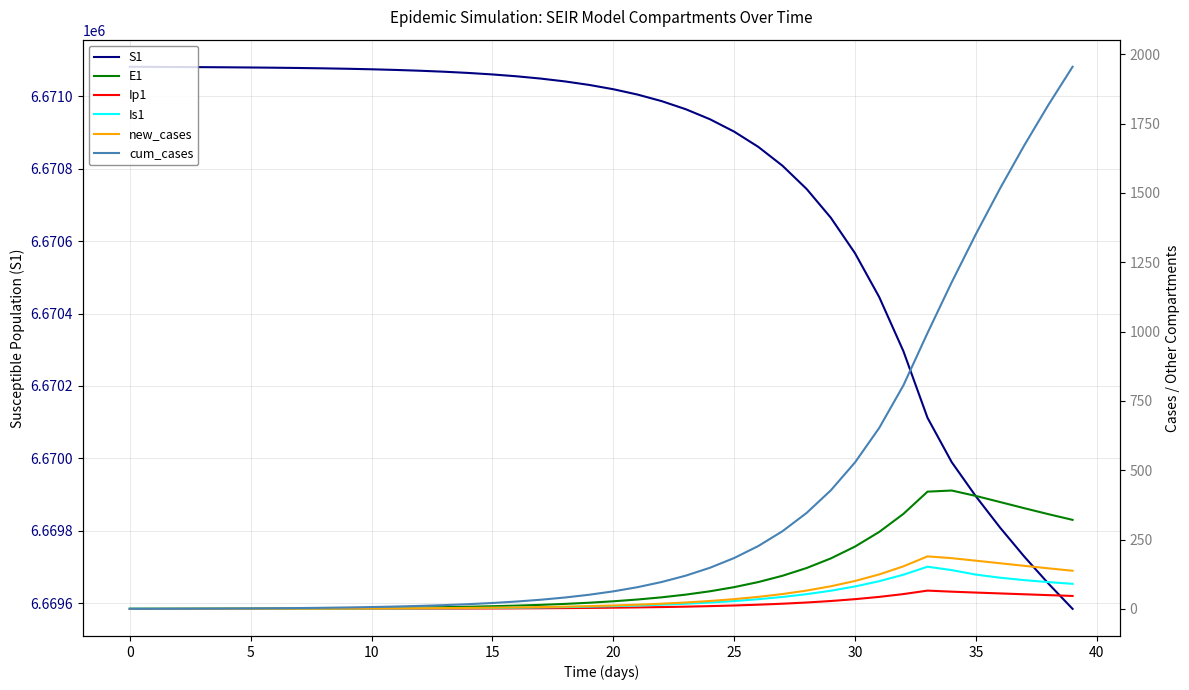

Is the value of new_cases at 28 greater than the value of S1 at 23?

No